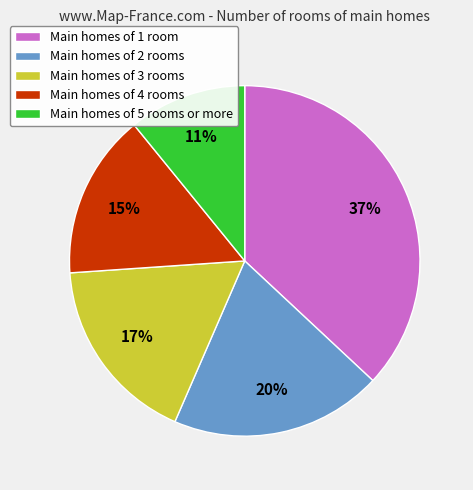

To the nearest percent, what is the difference between the largest and smallest slice percentages?

26%